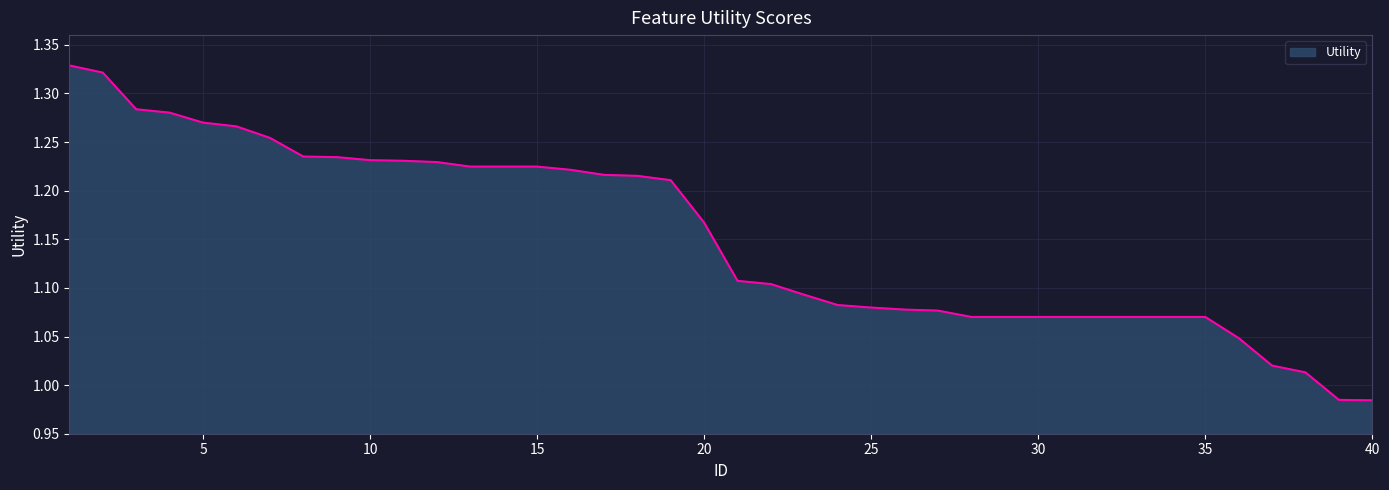

What is the difference between the maximum and minimum values?

0.3